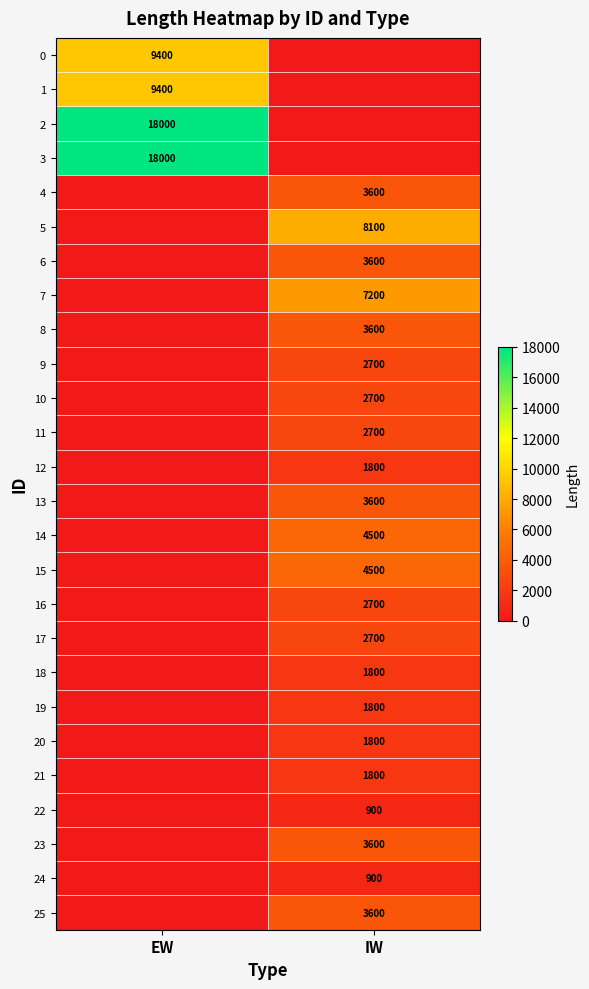

True or false: 5 has a value of 3779 at IW.

False